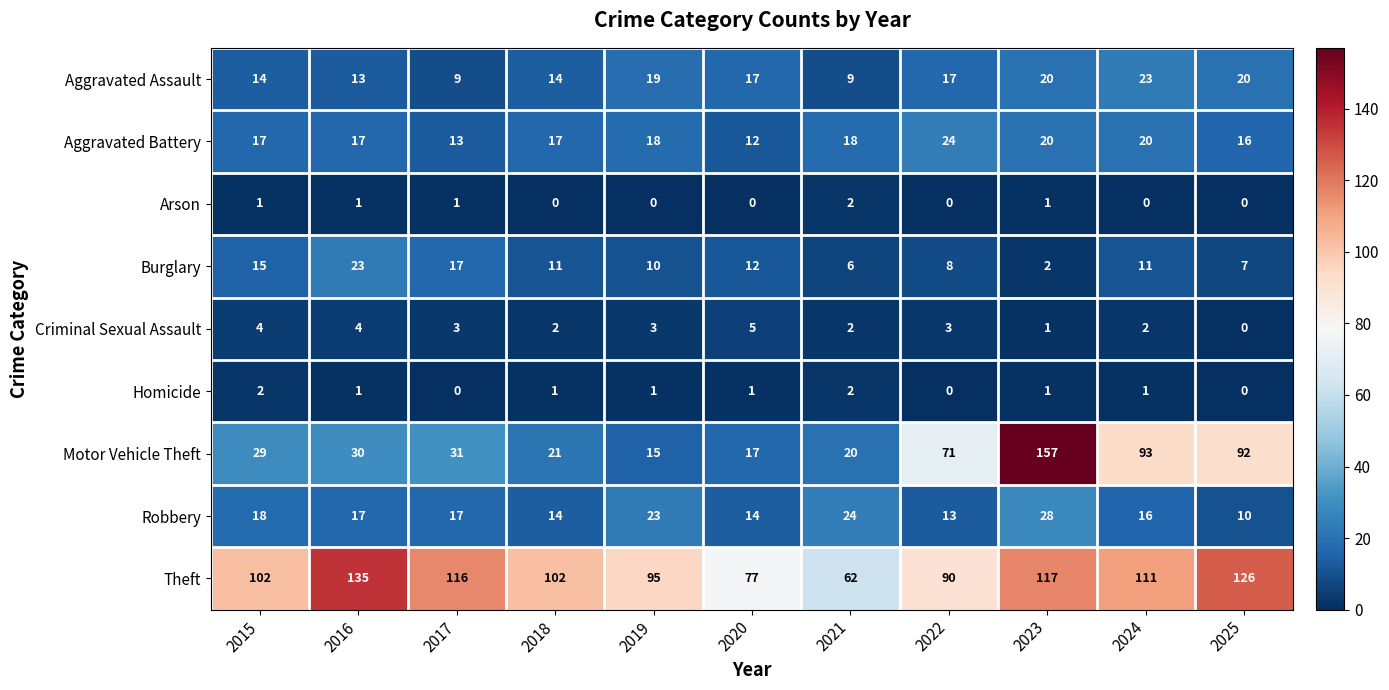

Which series has the widest spread of values?

Motor Vehicle Theft